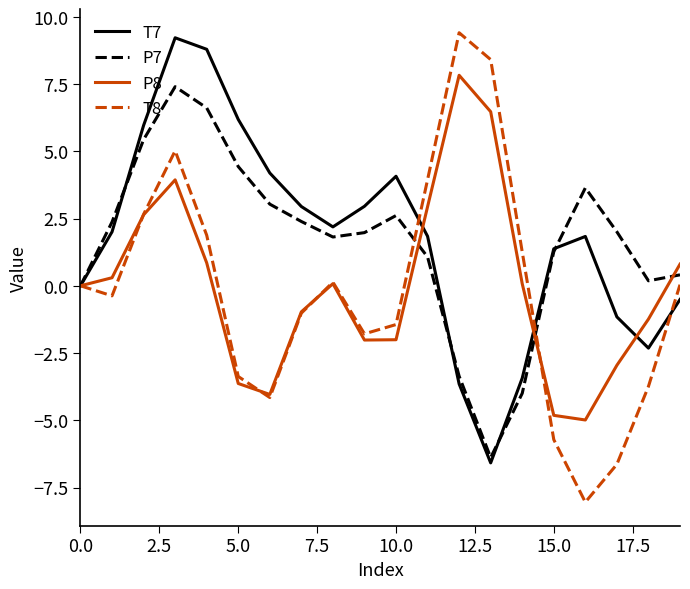

Which series has the widest spread of values?

T8